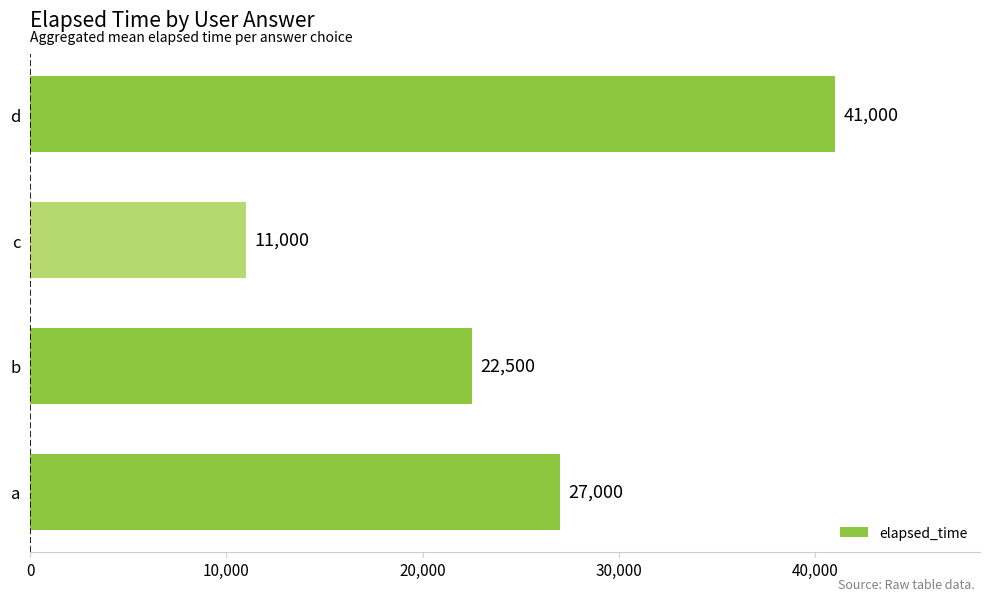

True or false: the data shows 27000 at a.

True